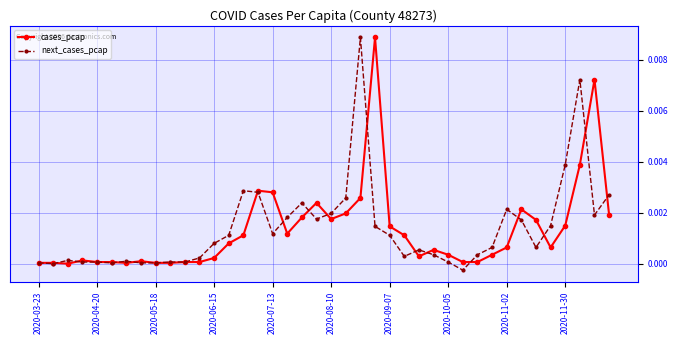

At how many categories does at least one series exceed 0?

40